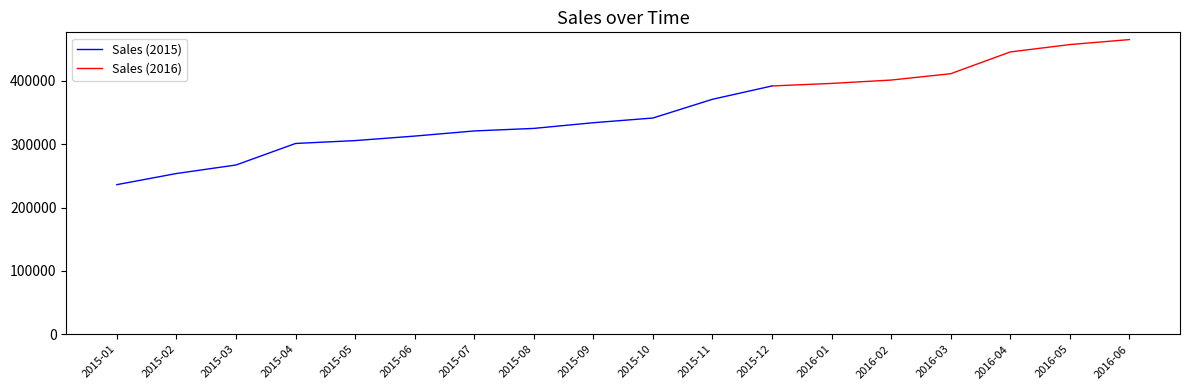

What is the change in value from 2015-04 to 2016-04?

+144490